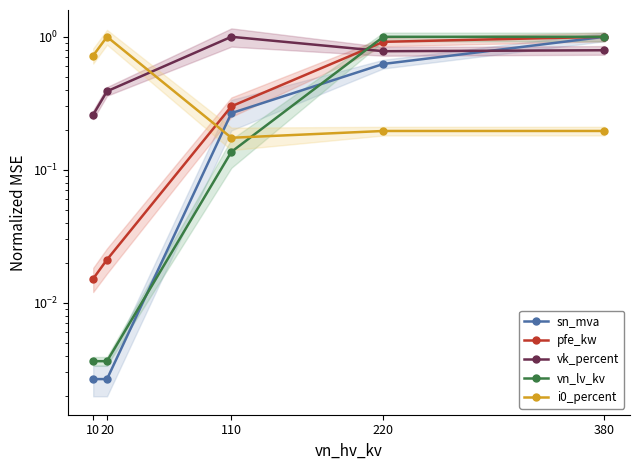

Which series has the largest range (max minus min)?

sn_mva